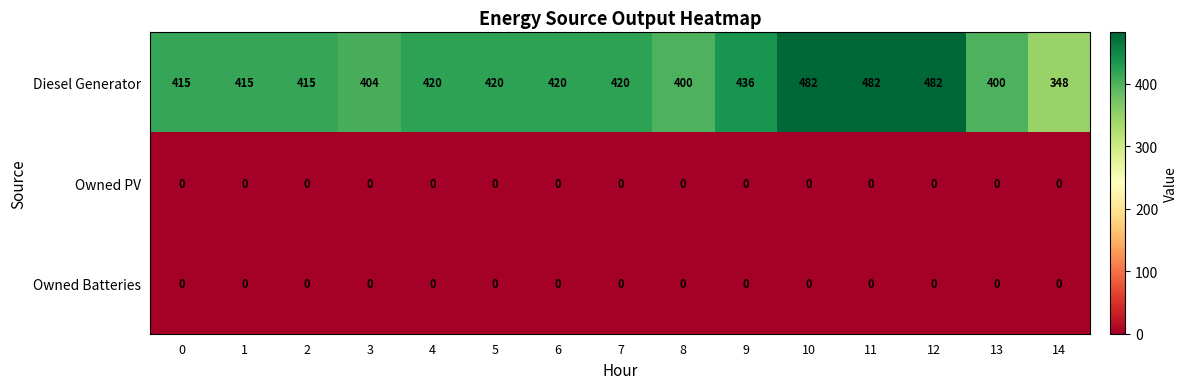

Read the Diesel Generator value at 14, to the nearest 5.

350